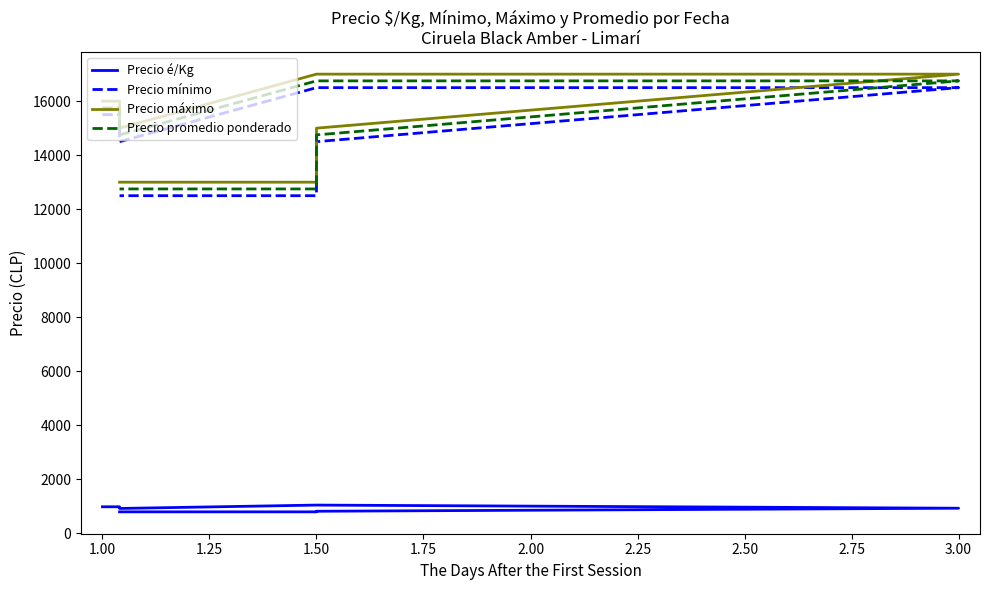

Count the number of data series in this chart.

4